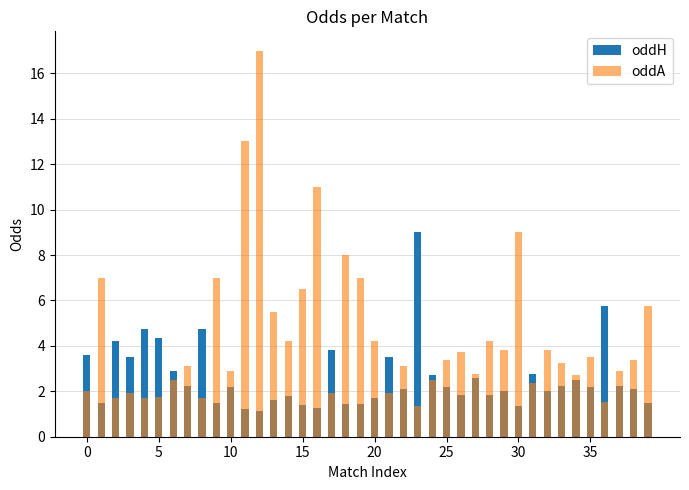

What is the total value across all series at 11?

14.2